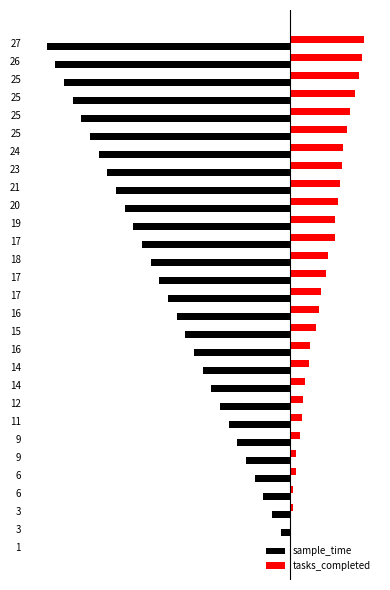

Rank the series by their maximum value, from lowest to highest.

sample_time, tasks_completed